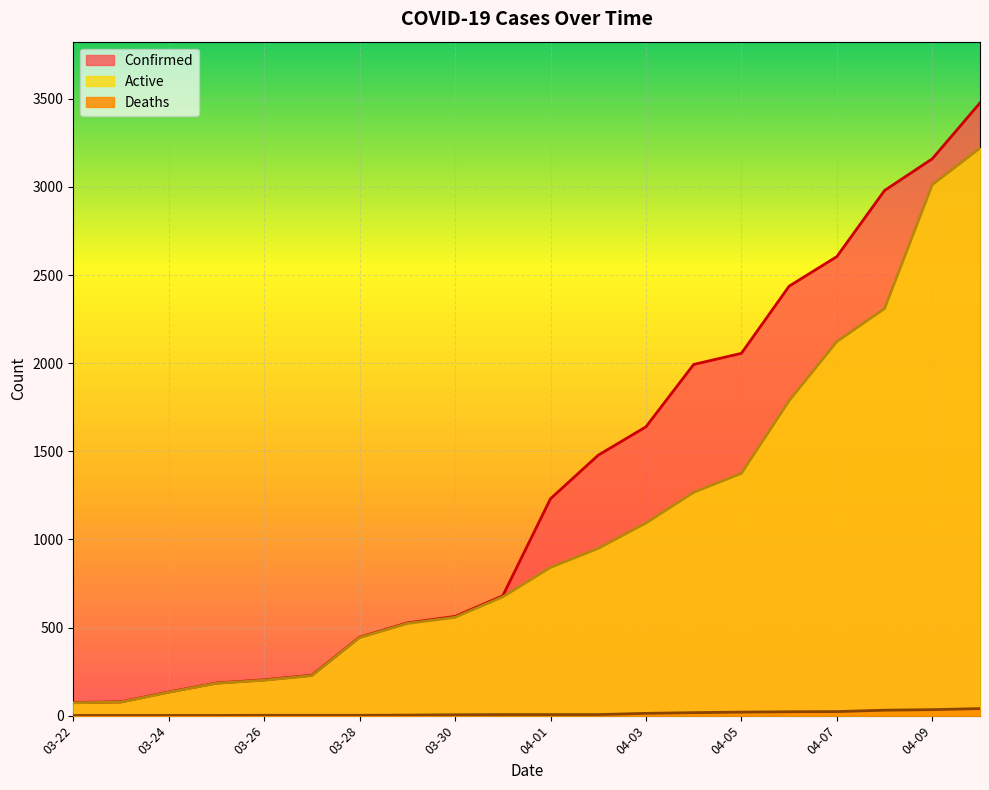

List the series in order of their overall mean, highest first.

Confirmed, Active, Deaths